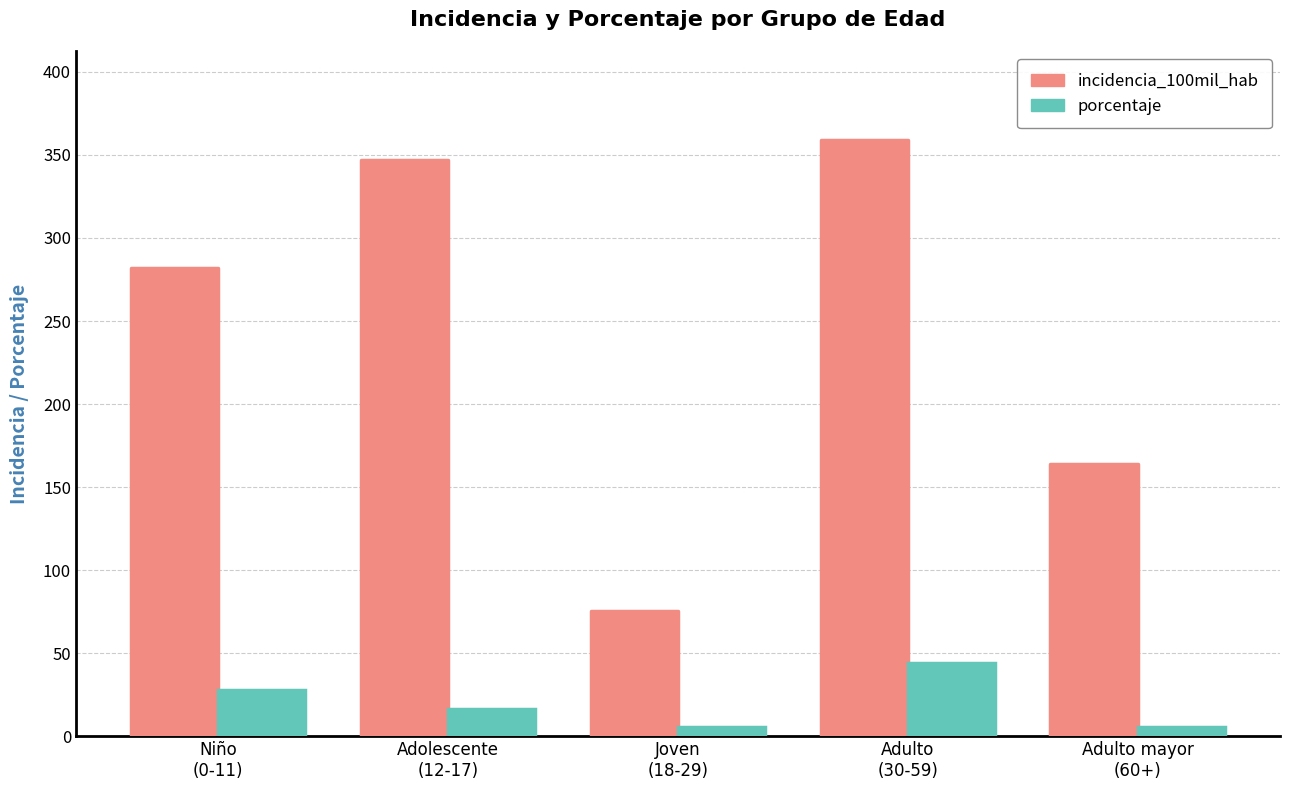

What is the difference between the highest and lowest values at Niño
(0-11)?

254.1